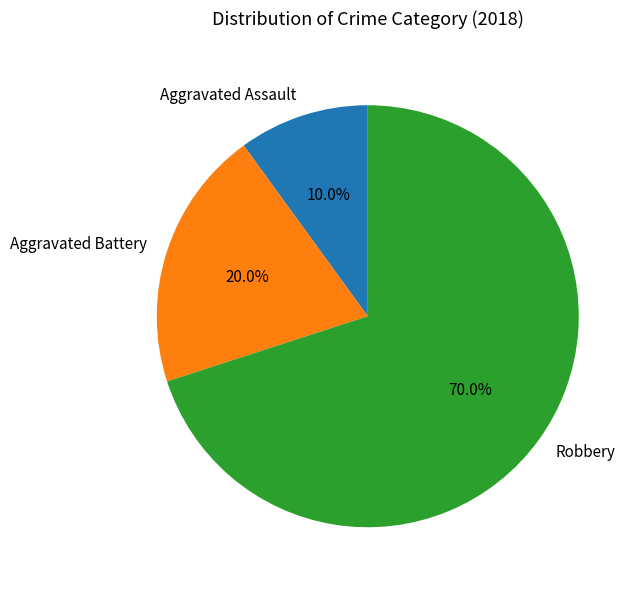

Rank the categories by value from highest to lowest.

Robbery, Aggravated Battery, Aggravated Assault